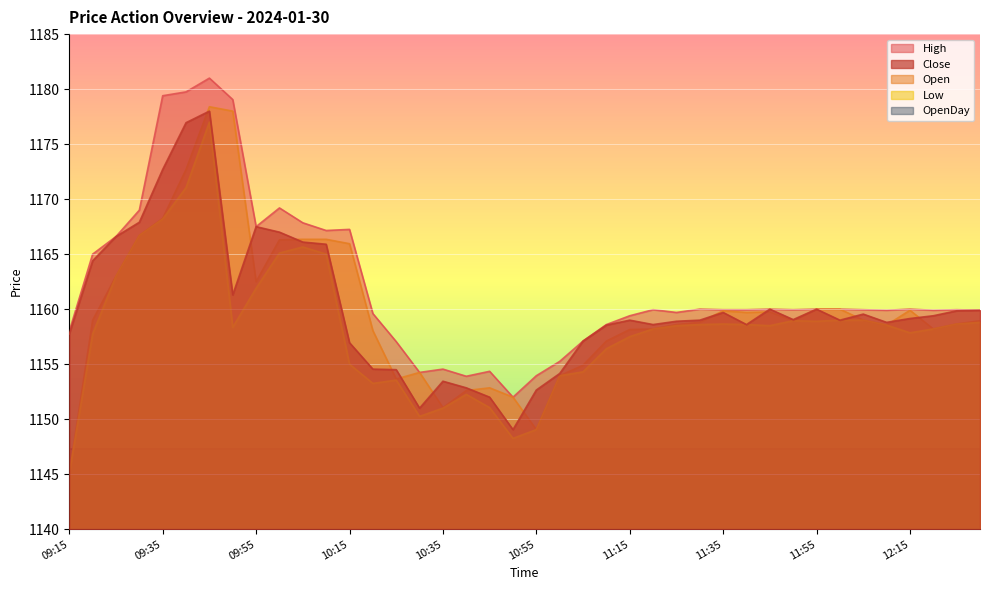

The Close series shows 1165.9 at 10:10. True or false?

True